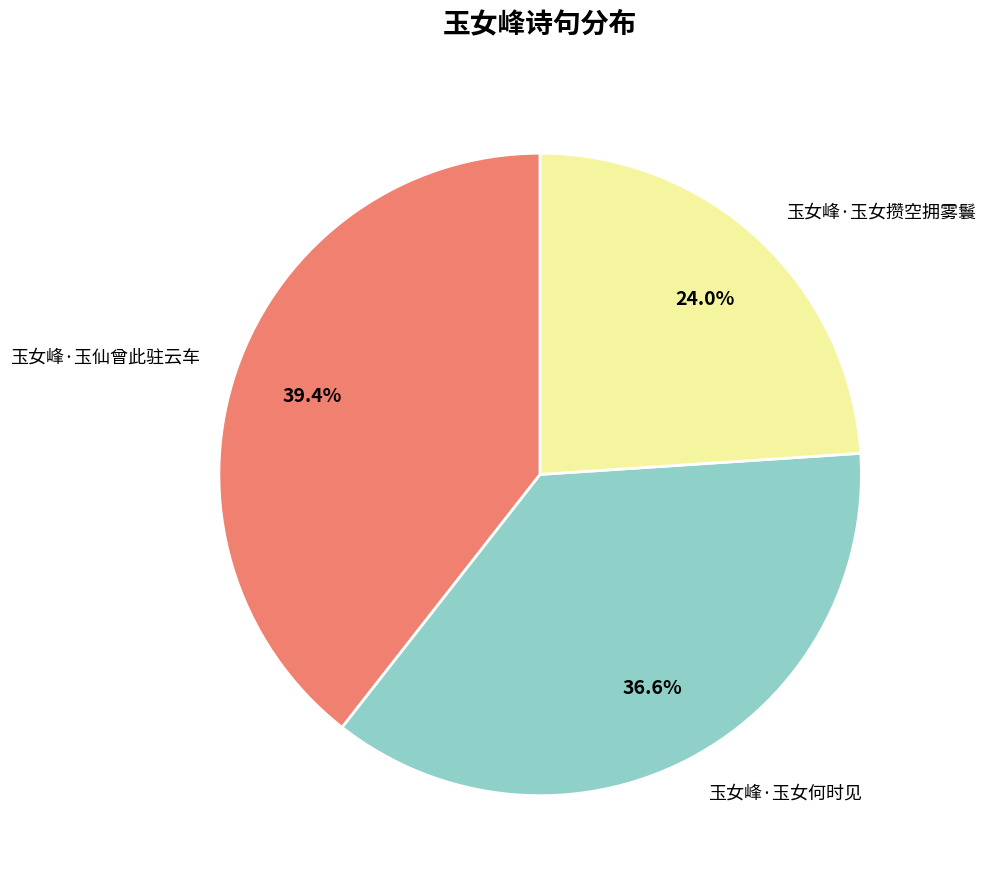

To the nearest percent, what percentage of the pie is 玉女峰·玉女攒空拥雾鬟?

24%